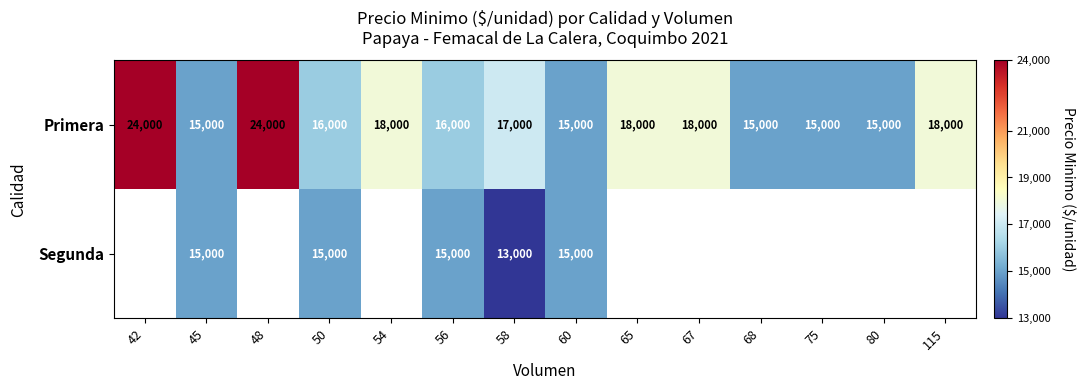

What is the difference between the maximum and minimum values in the Primera series?

9000